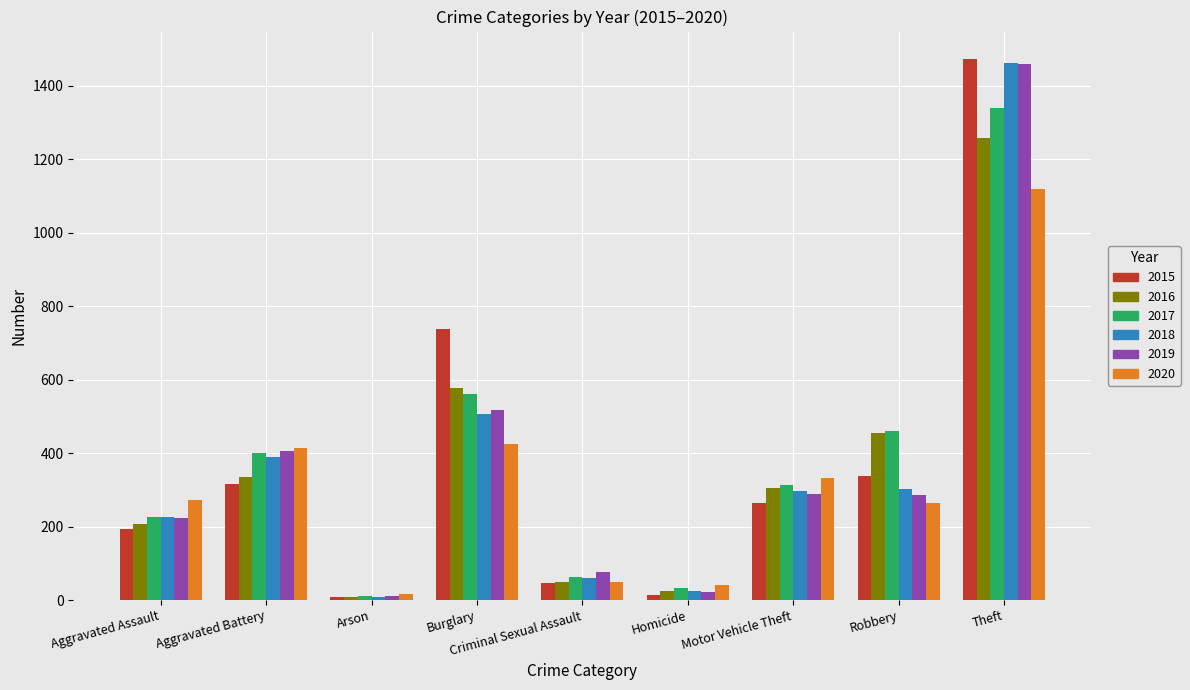

Read the 2018 value at Motor Vehicle Theft.

298